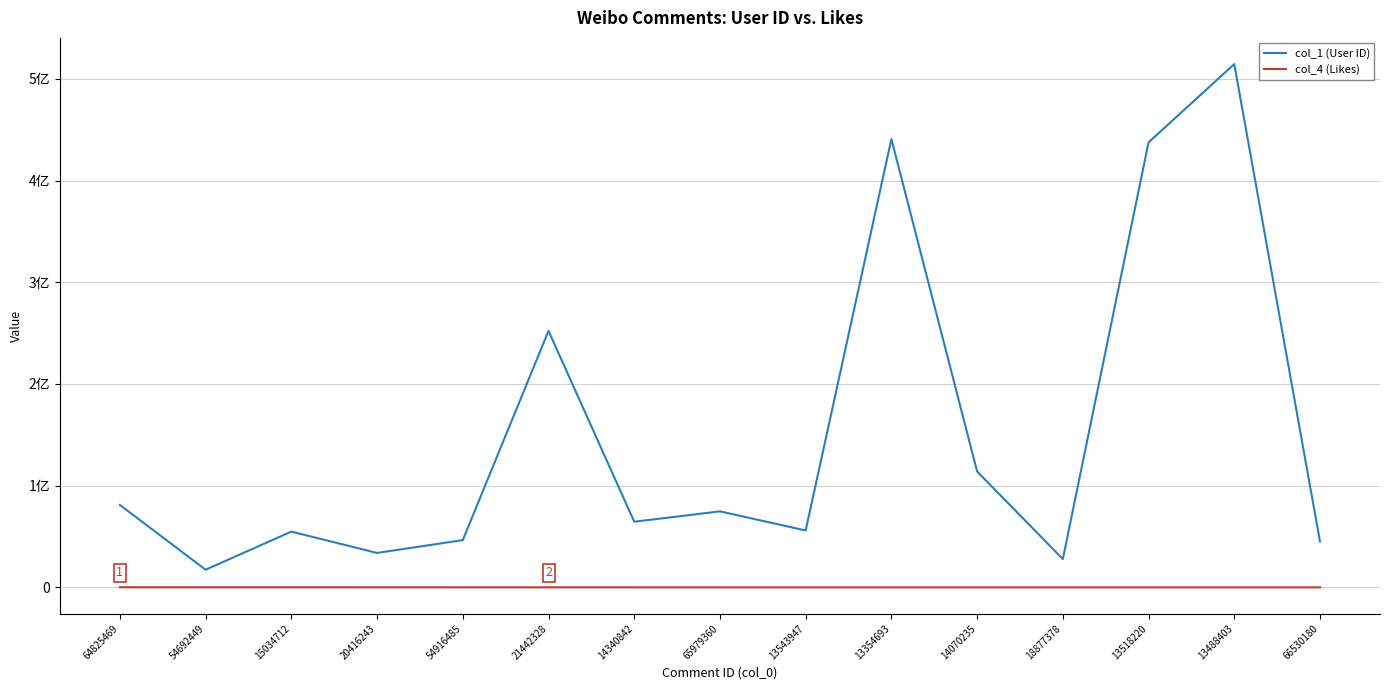

Rank the categories by col_1 (User ID) value from lowest to highest.

54692449, 18877378, 20416243, 66530180, 54916485, 15034712, 13543947, 14340842, 65979360, 64825469, 14070235, 21442328, 13518220, 13354693, 13488403